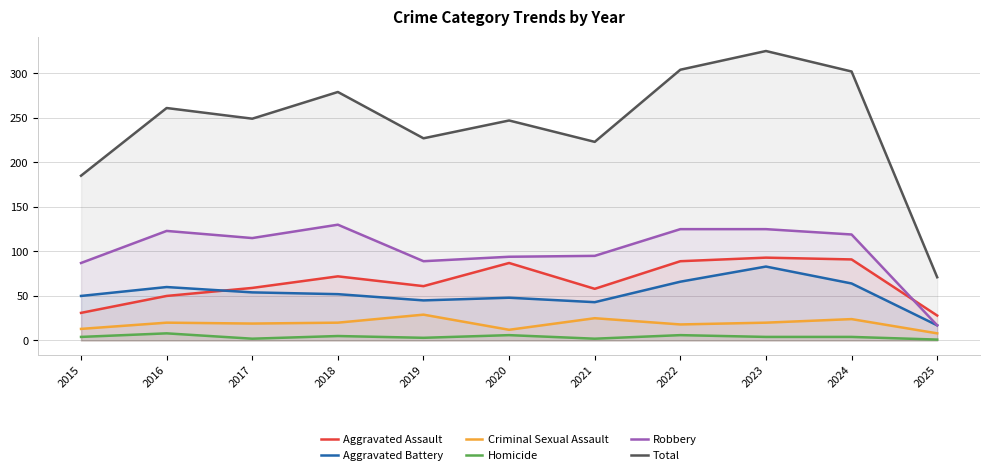

What is the maximum value for Criminal Sexual Assault?

29